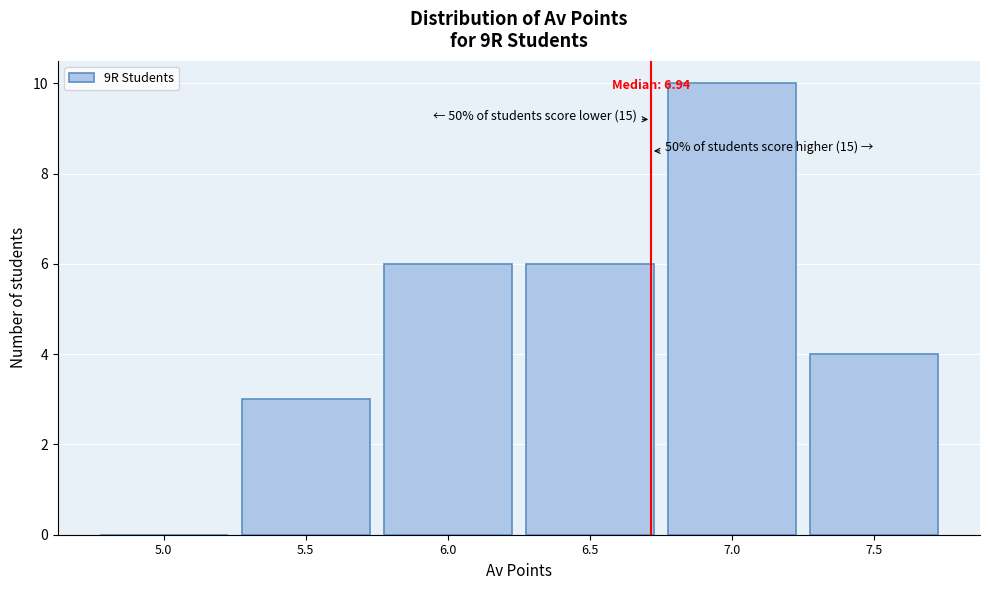

Reading left to right, what are all the values shown in this chart?

5.0=0	5.5=3	6.0=6	6.5=6	7.0=10	7.5=4